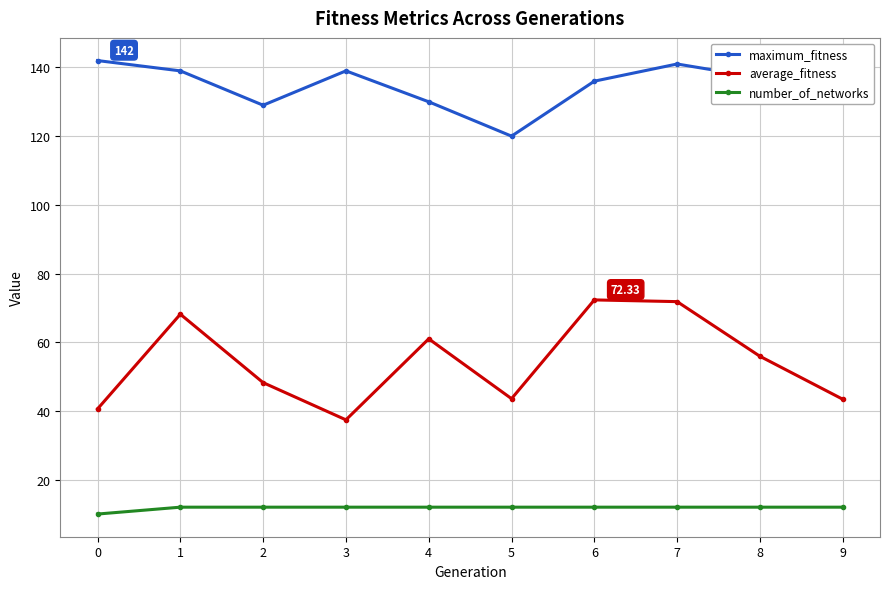

True or false: number_of_networks has a value of 12.0 at 4.

True